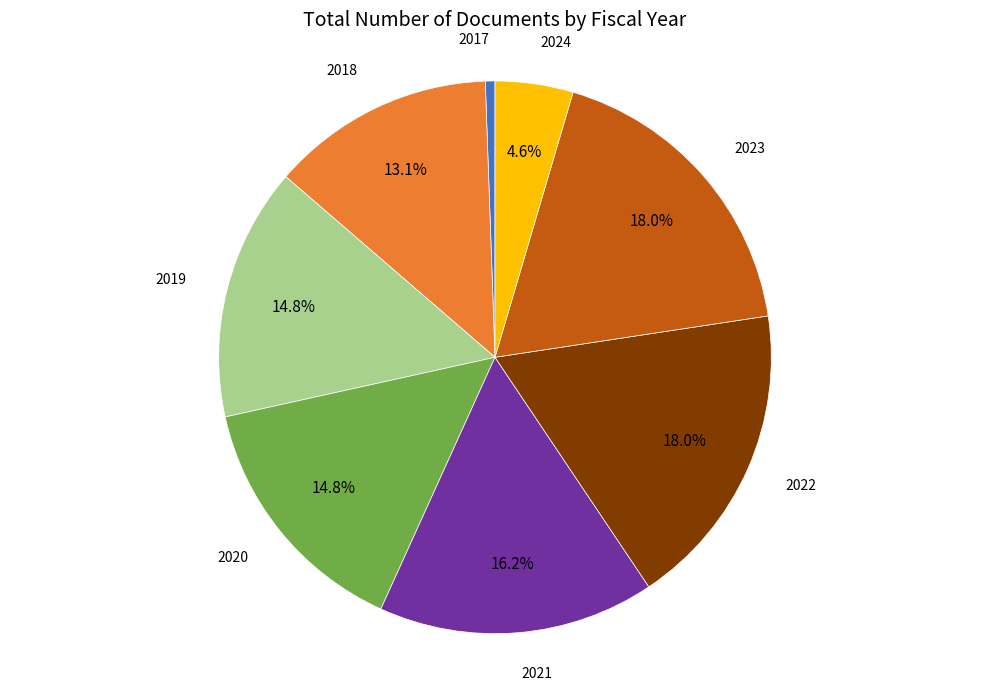

Is there a majority slice in this chart?

No